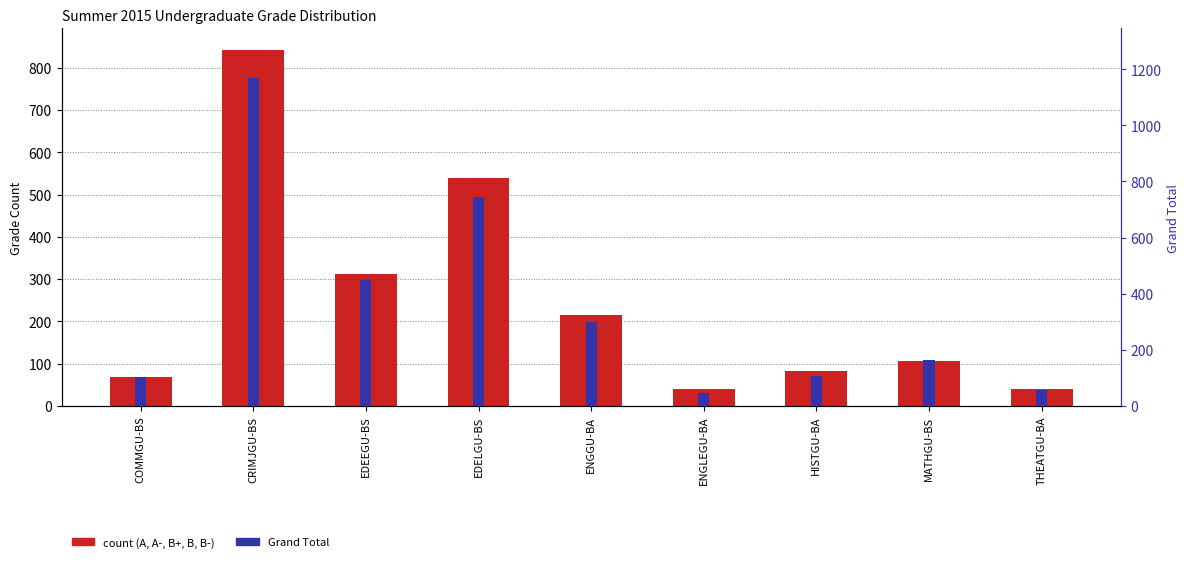

Rank the series by their maximum value, from highest to lowest.

Grand Total, A